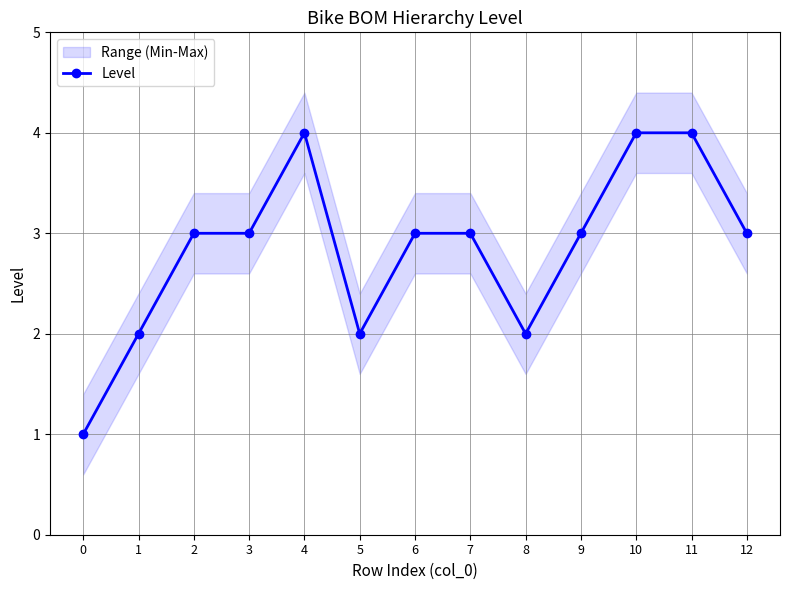

Where is the data nearest to the value 2?

1